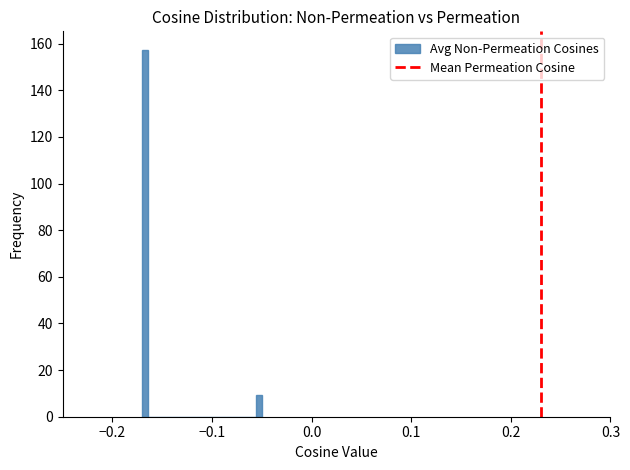

Around what value on the x-axis is the tallest bar? Give the approximate position of its centre, as read against the axis.

-0.17